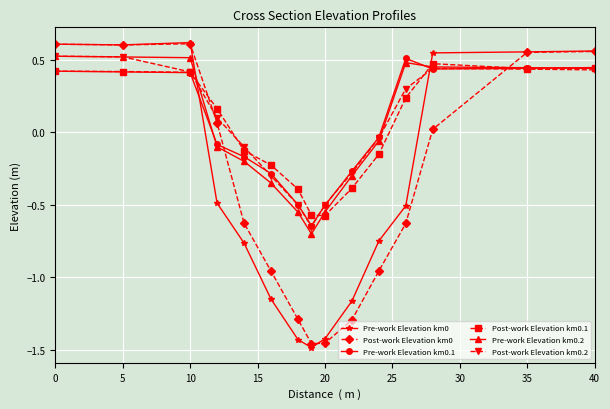

At how many categories does at least one series exceed -1?

15